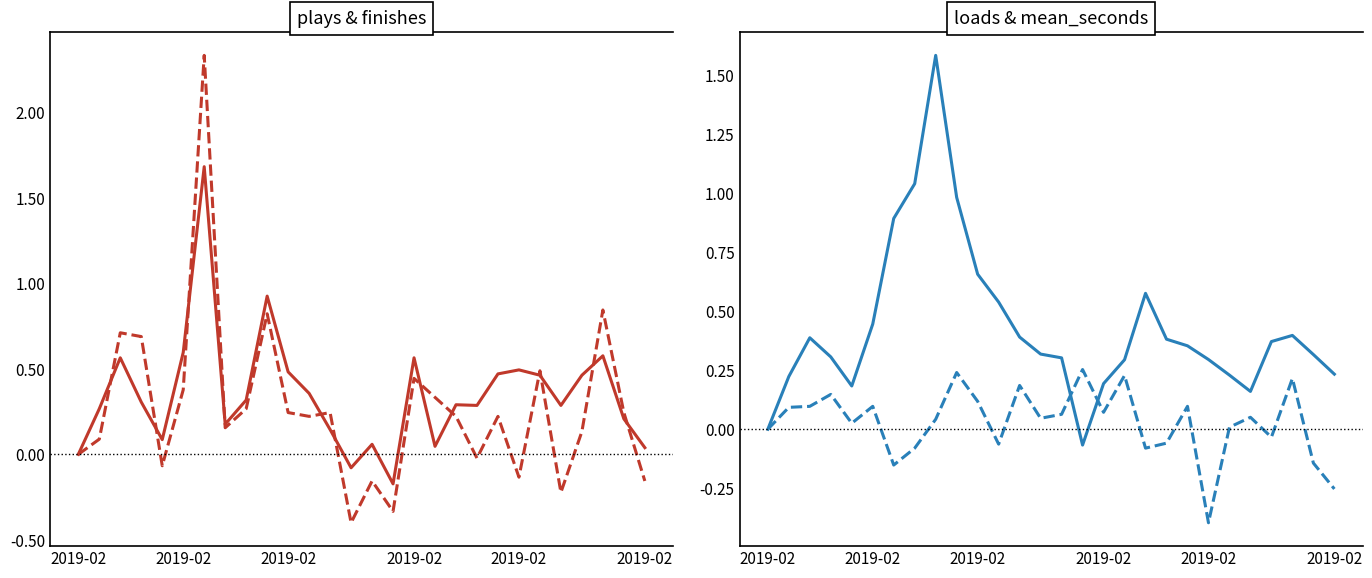

How many lines are shown in the chart?

4